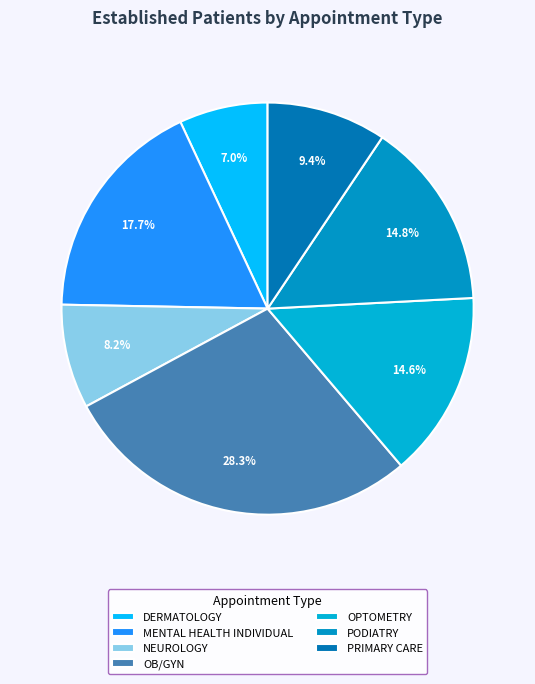

How many segments does this pie chart have?

7